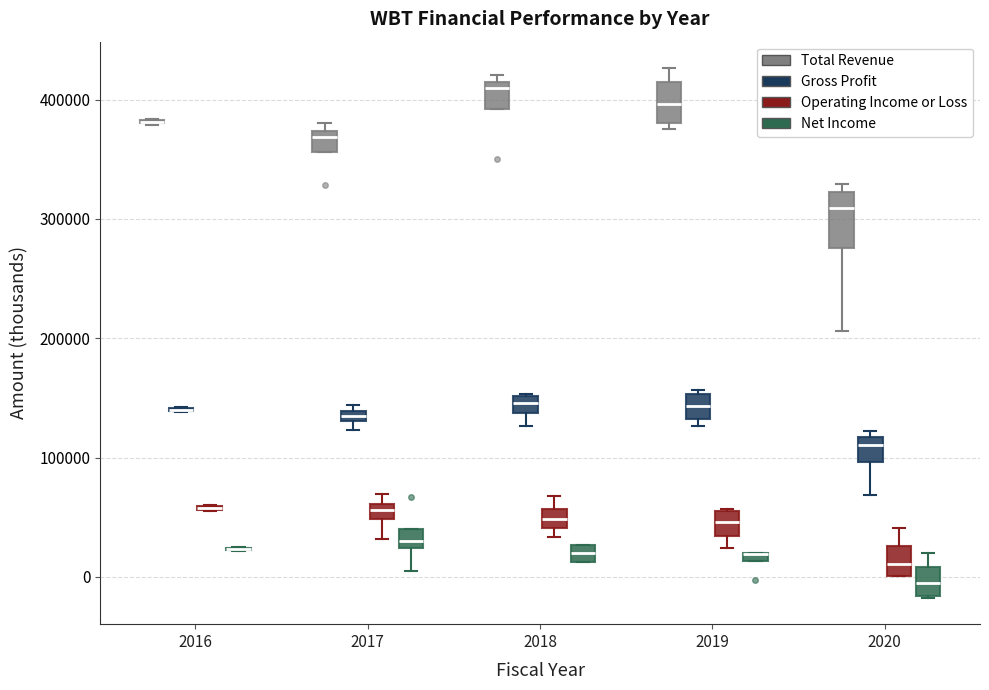

Which box is the tallest, from its lower edge to its upper edge?

2020 (Total Revenue)